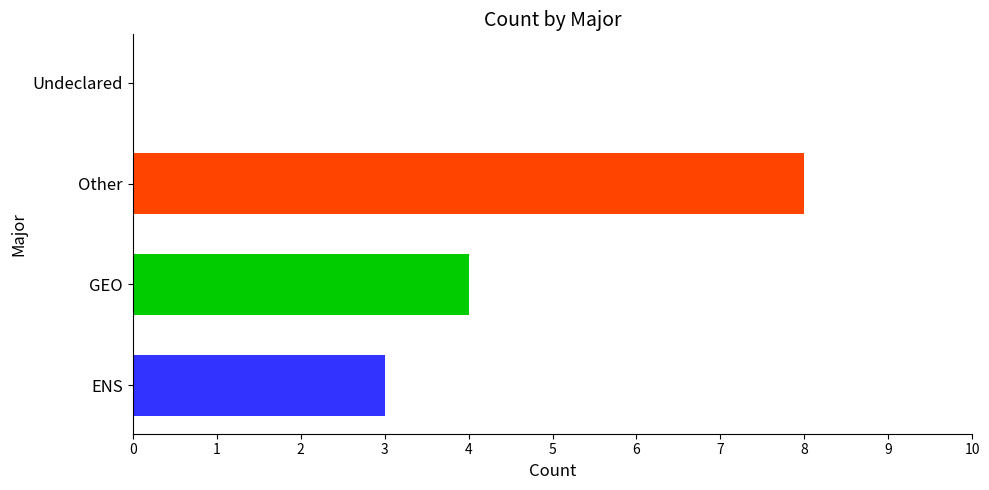

What is the average value?

4